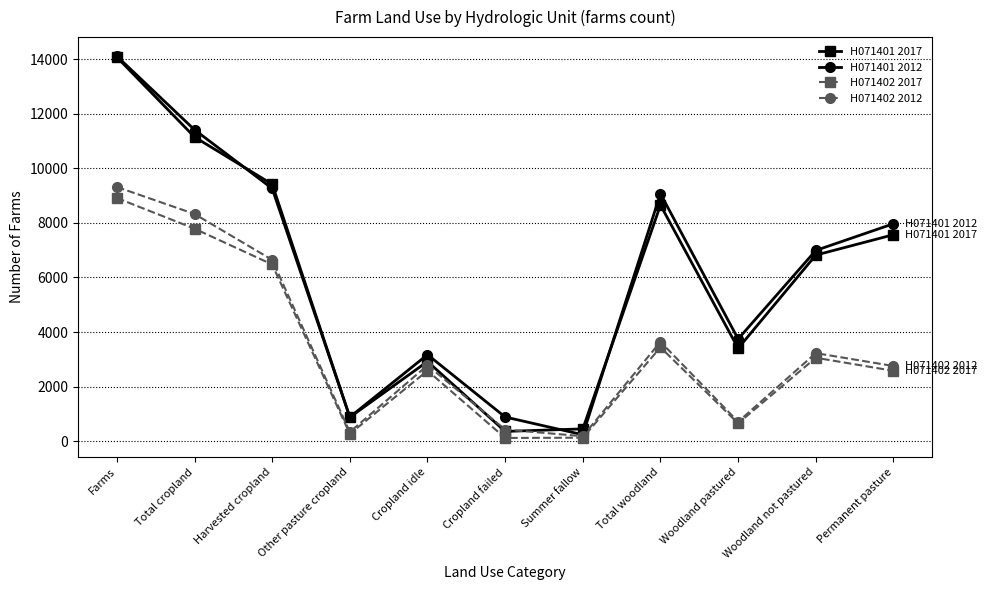

True or false: H071402 2017 has more than 1 interior local peaks.

True